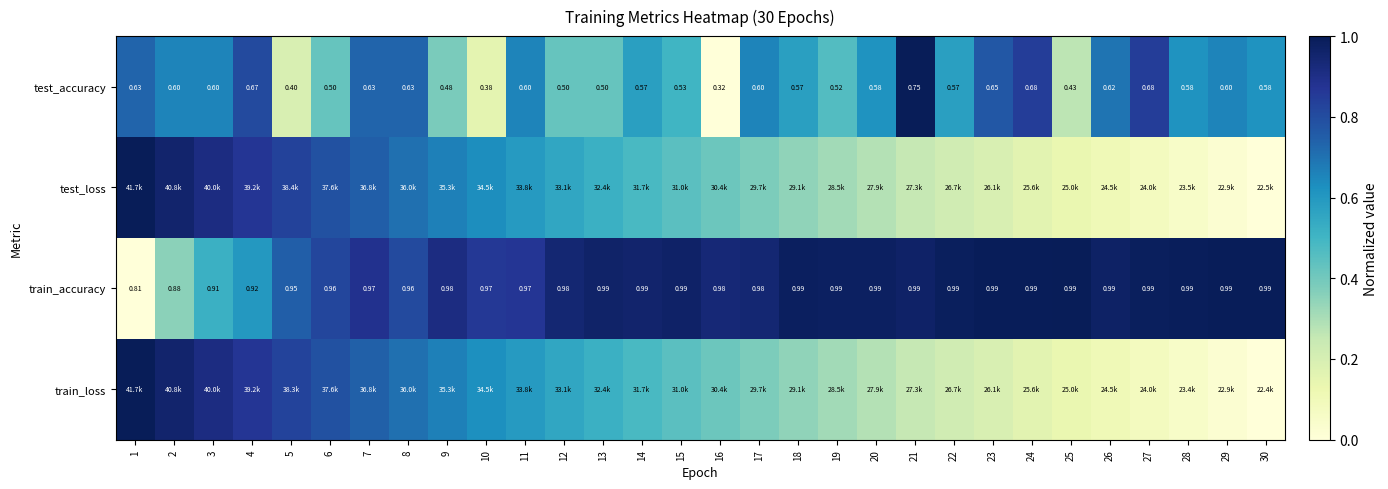

The value of train_loss at 18 is 0.2. True or false?

False